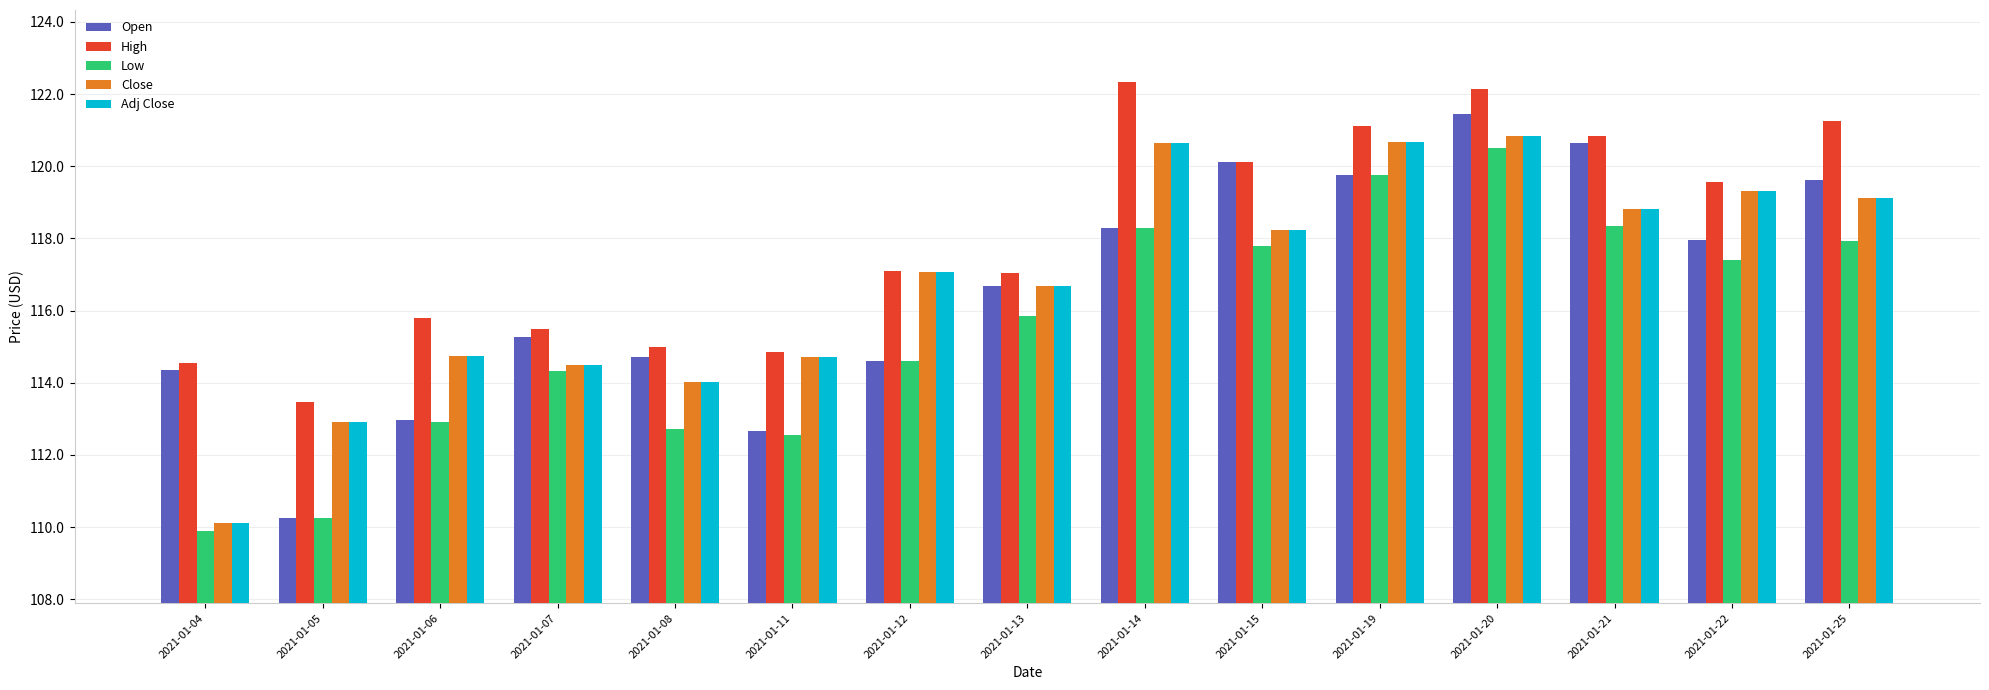

What is the difference between the highest and lowest values at 2021-01-15?

2.3